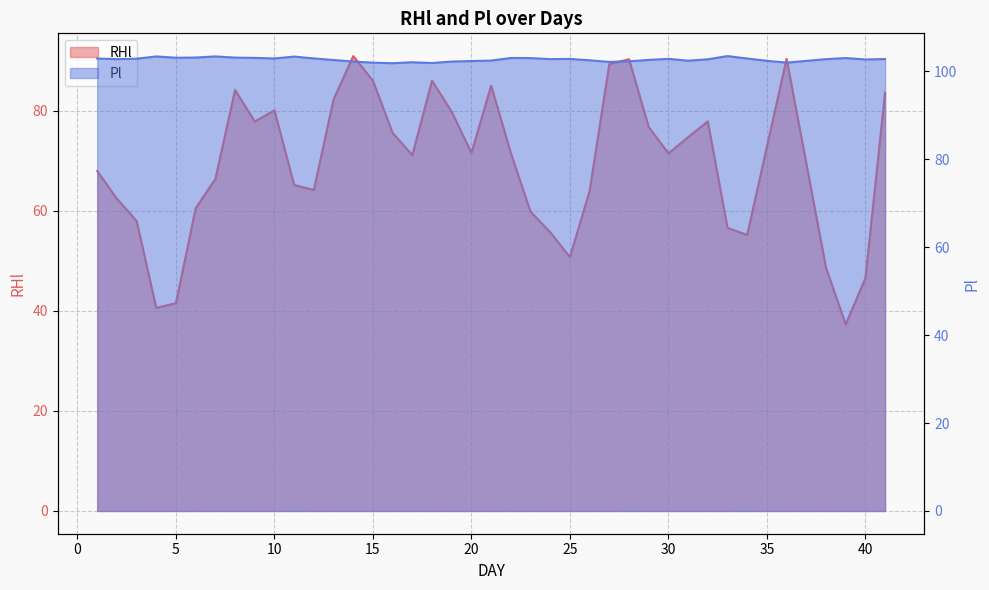

Where does the RHl series first go above 71?

8